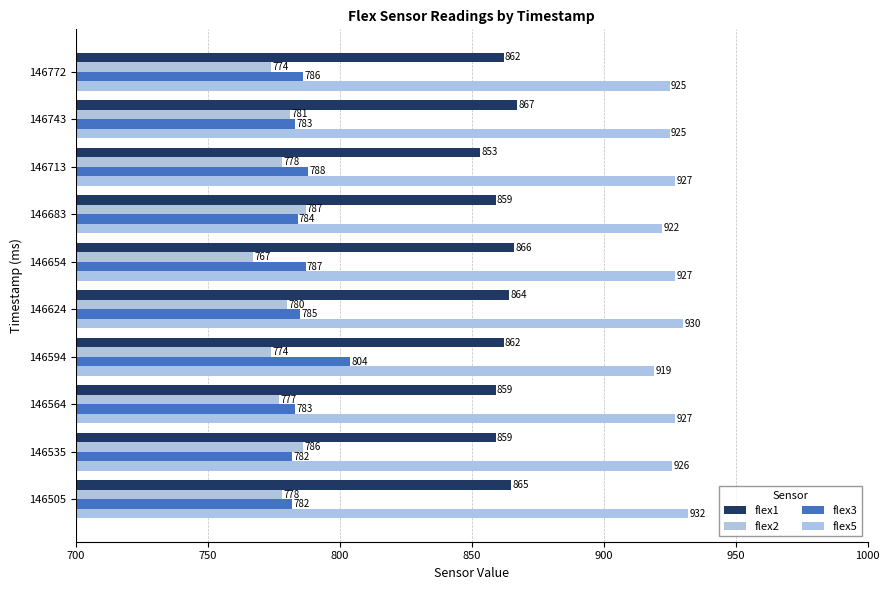

How many distinct data groups are displayed?

4